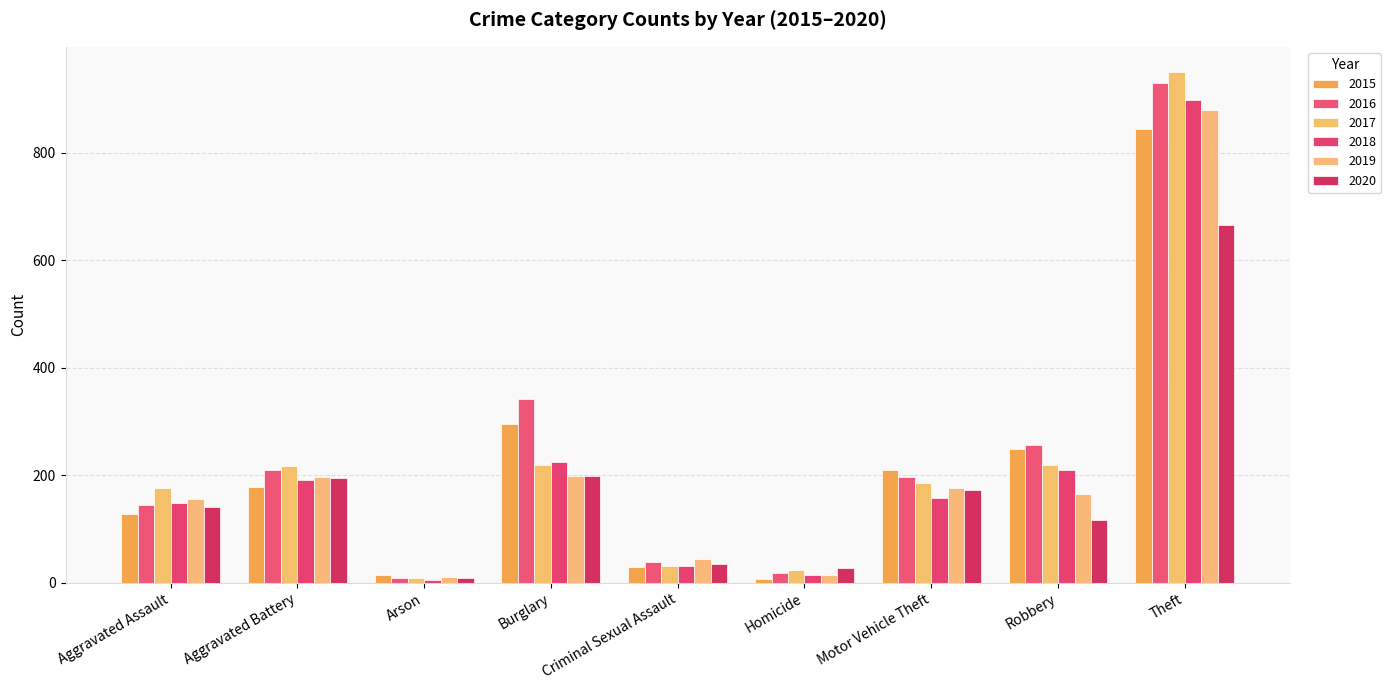

Between Aggravated Battery and Burglary, which series saw the biggest shift?

2016